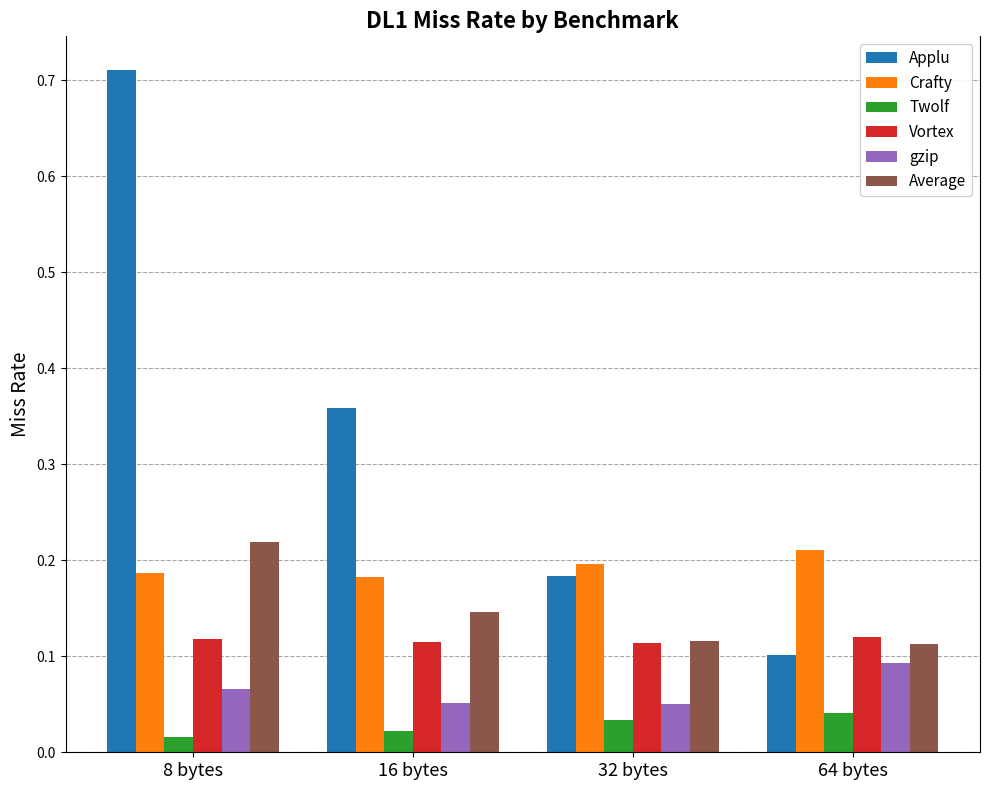

What position from the right is 16 bytes?

3